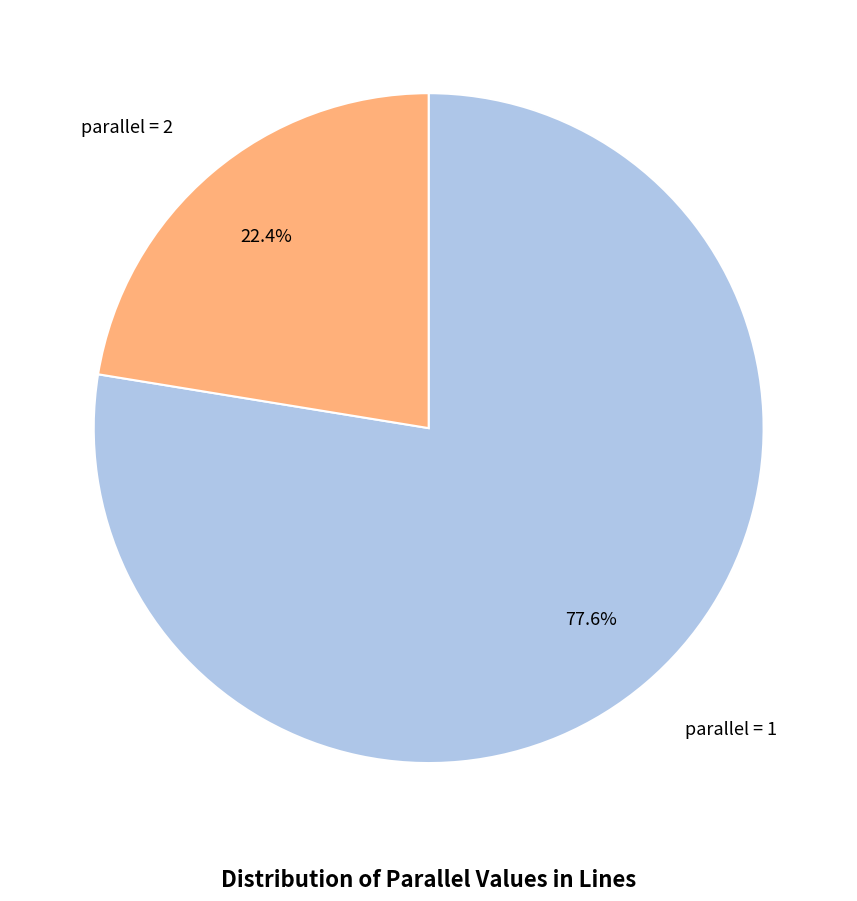

Count the number of slices in the pie.

2